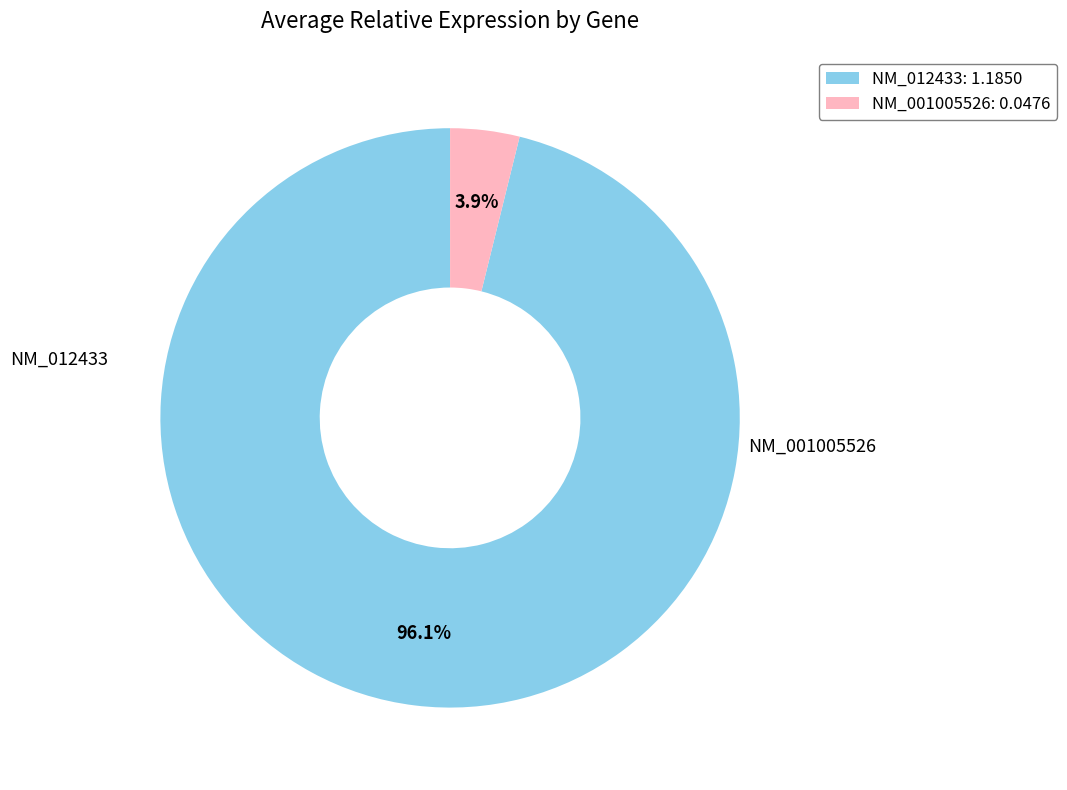

Do NM_012433 and NM_001005526 together represent more than half of the pie?

Yes